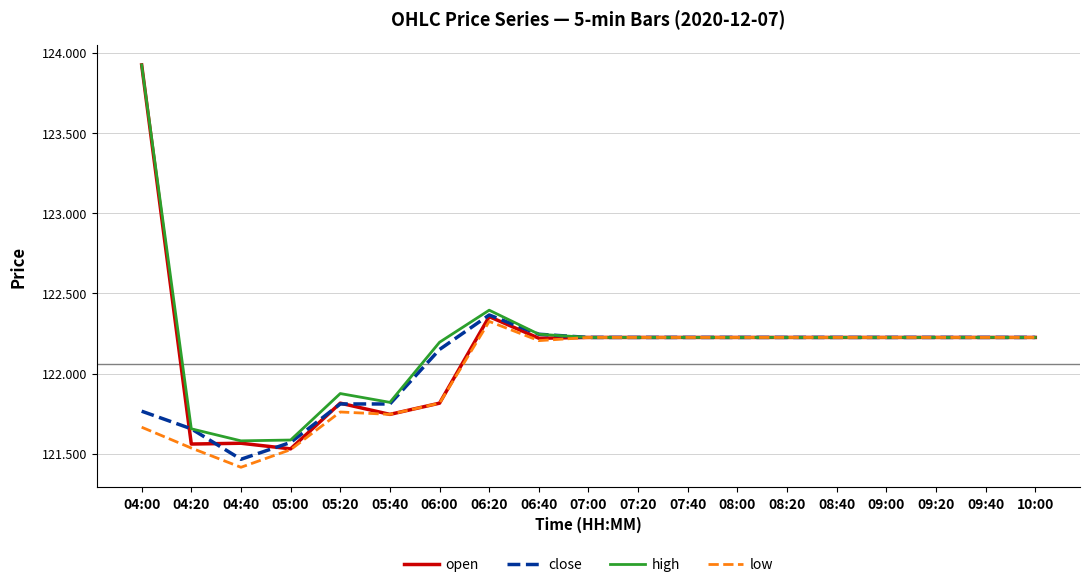

True or false: open has more than 0 points higher than both neighbors.

True